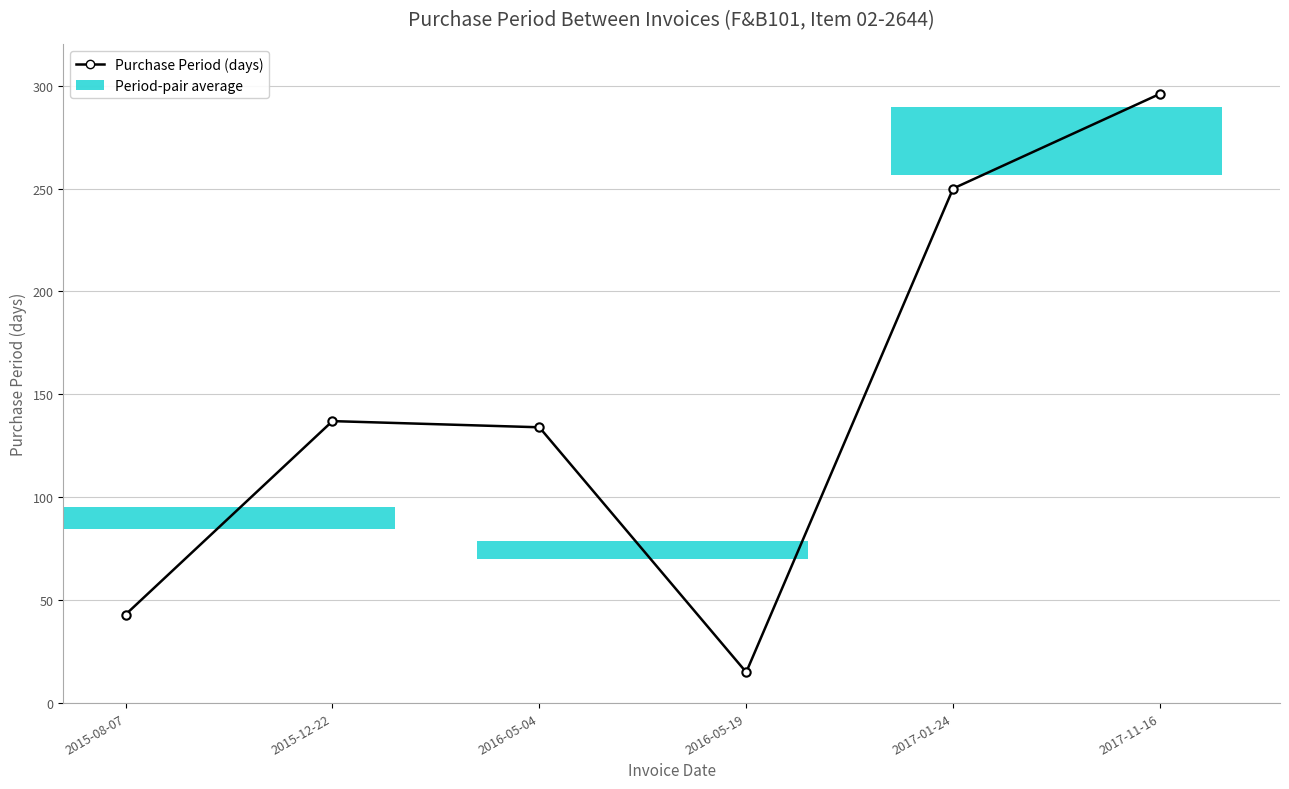

What is the average value?

146